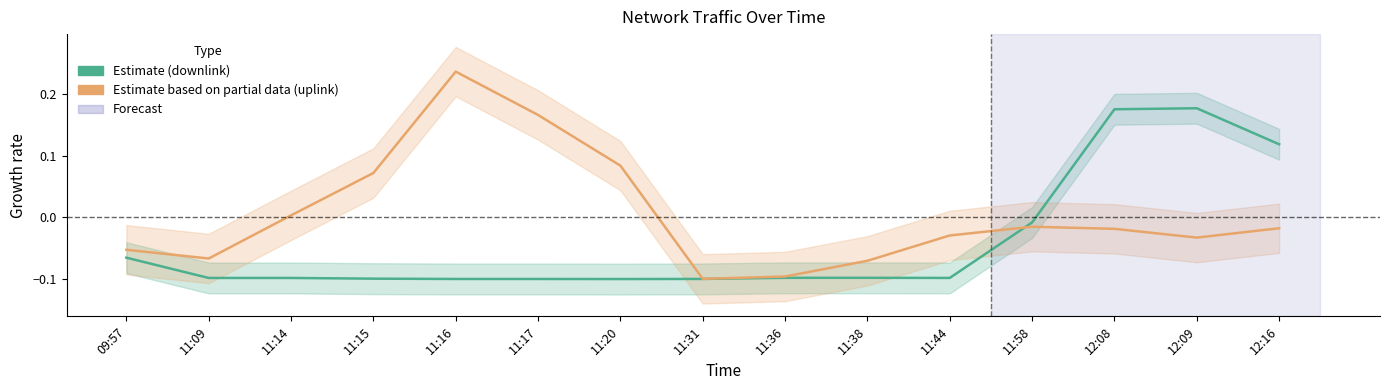

What is the label of the 11th point from the left?

11:44